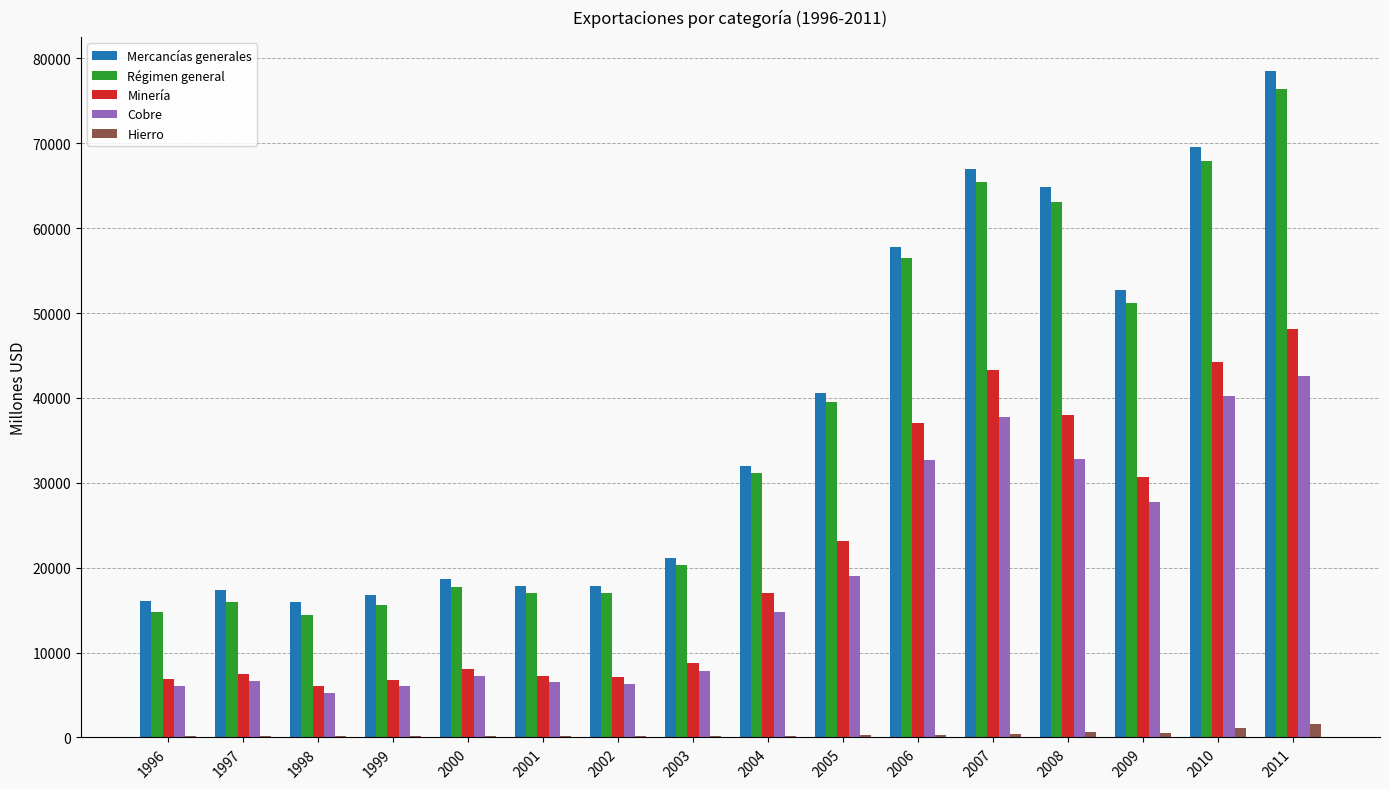

Between 1999 and 2006, which series saw the biggest shift?

Mercancías generales